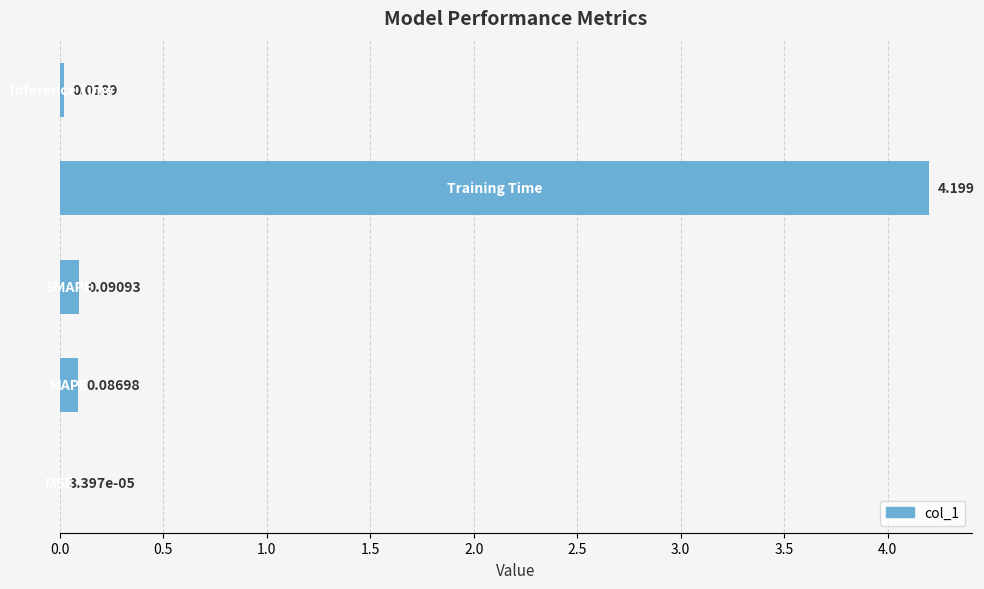

What is the average value?

0.9